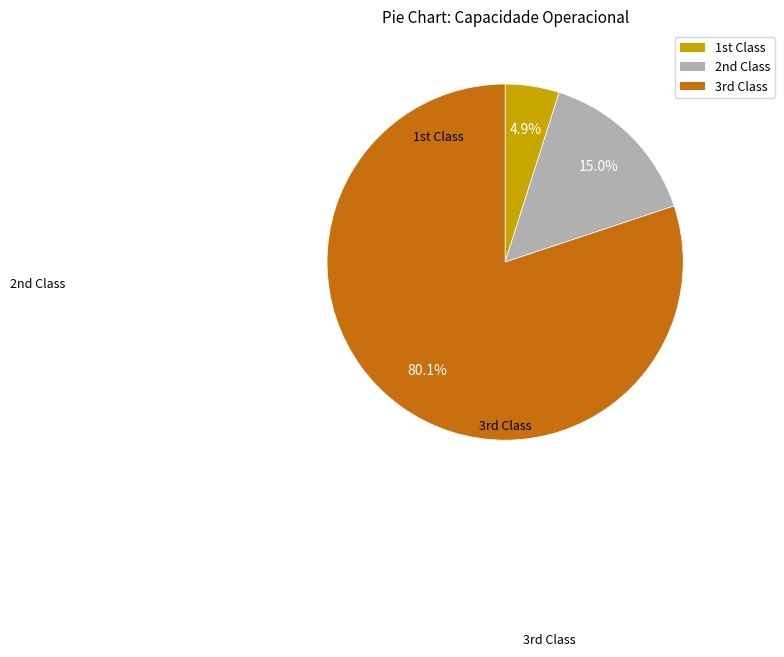

To the nearest percent, what is the difference between the largest and smallest slice percentages?

75%